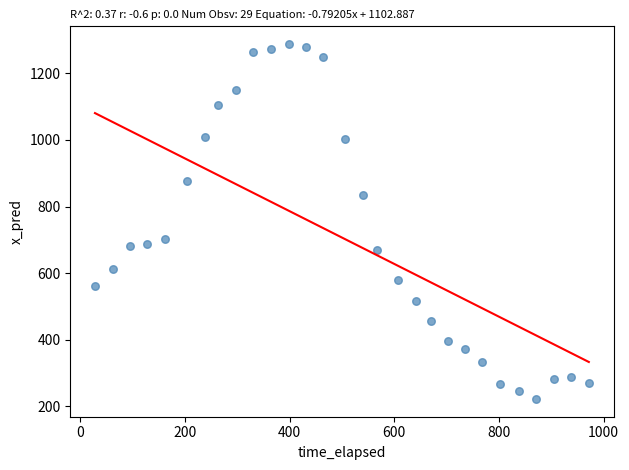

What is the range of Y values (max minus min)?

1065.9